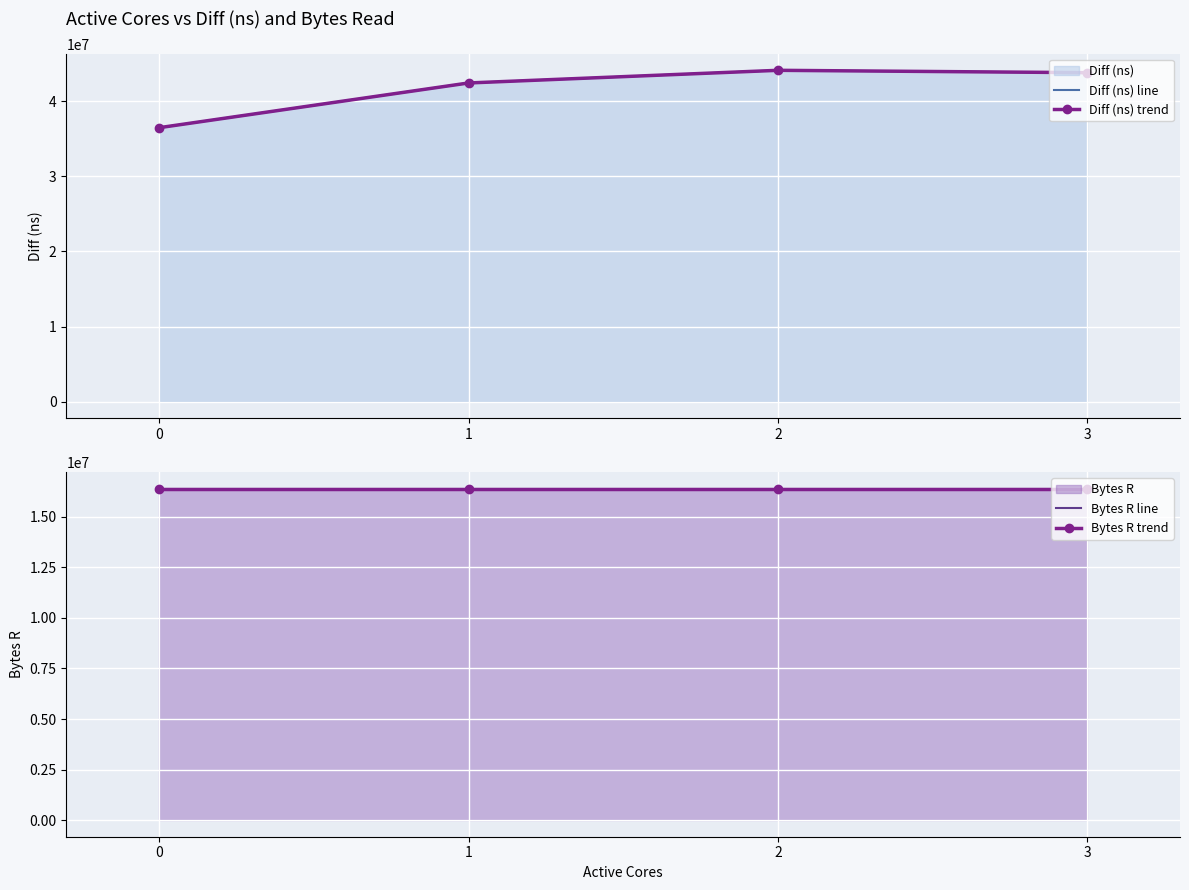

How many values in the Diff (ns) trend series exceed 43807137?

1